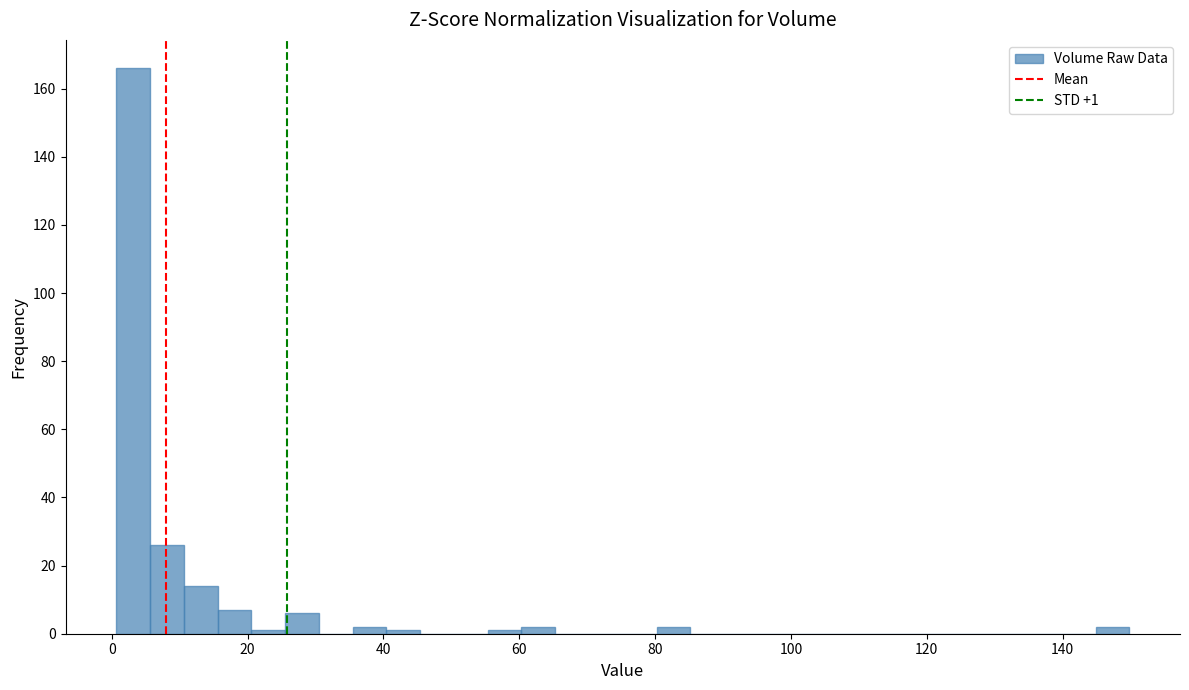

Read against the x-axis, roughly where is the centre of the tallest bar?

4